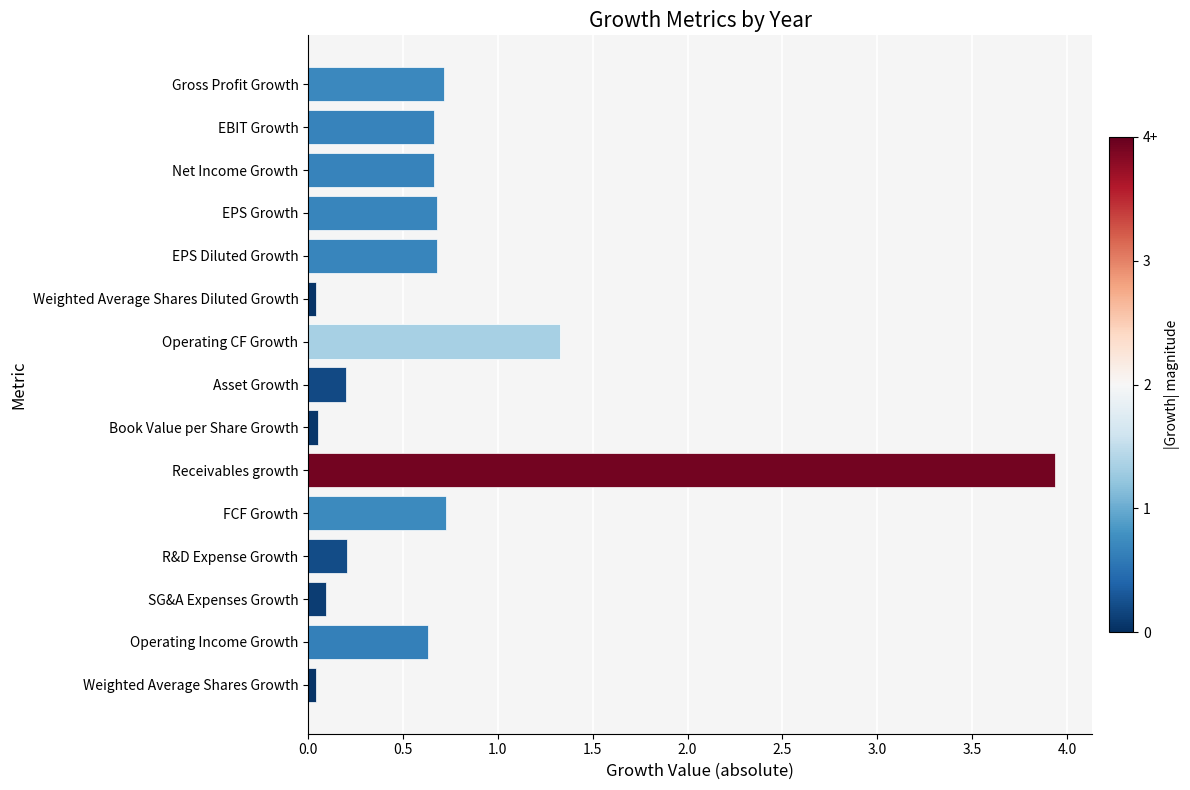

Is it true that the value at EPS Growth is 1.2?

False